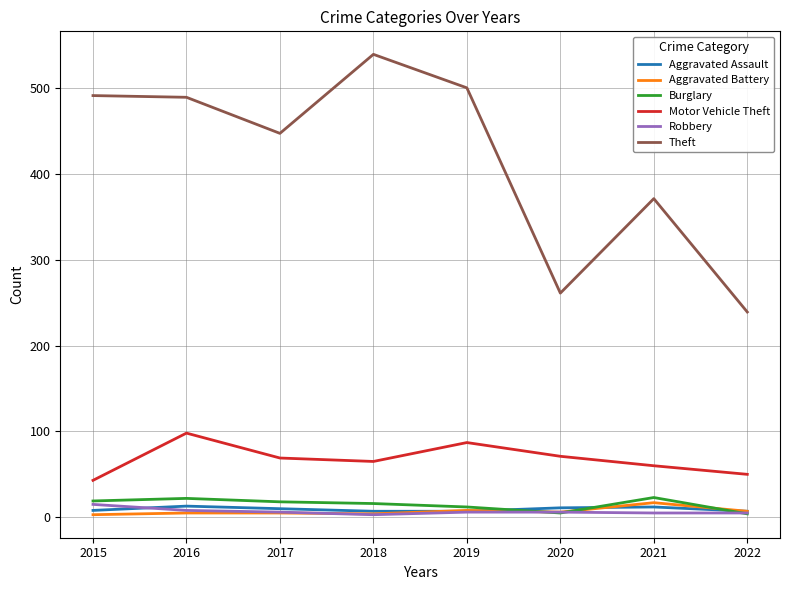

The Burglary series shows 23 at 2021. True or false?

True